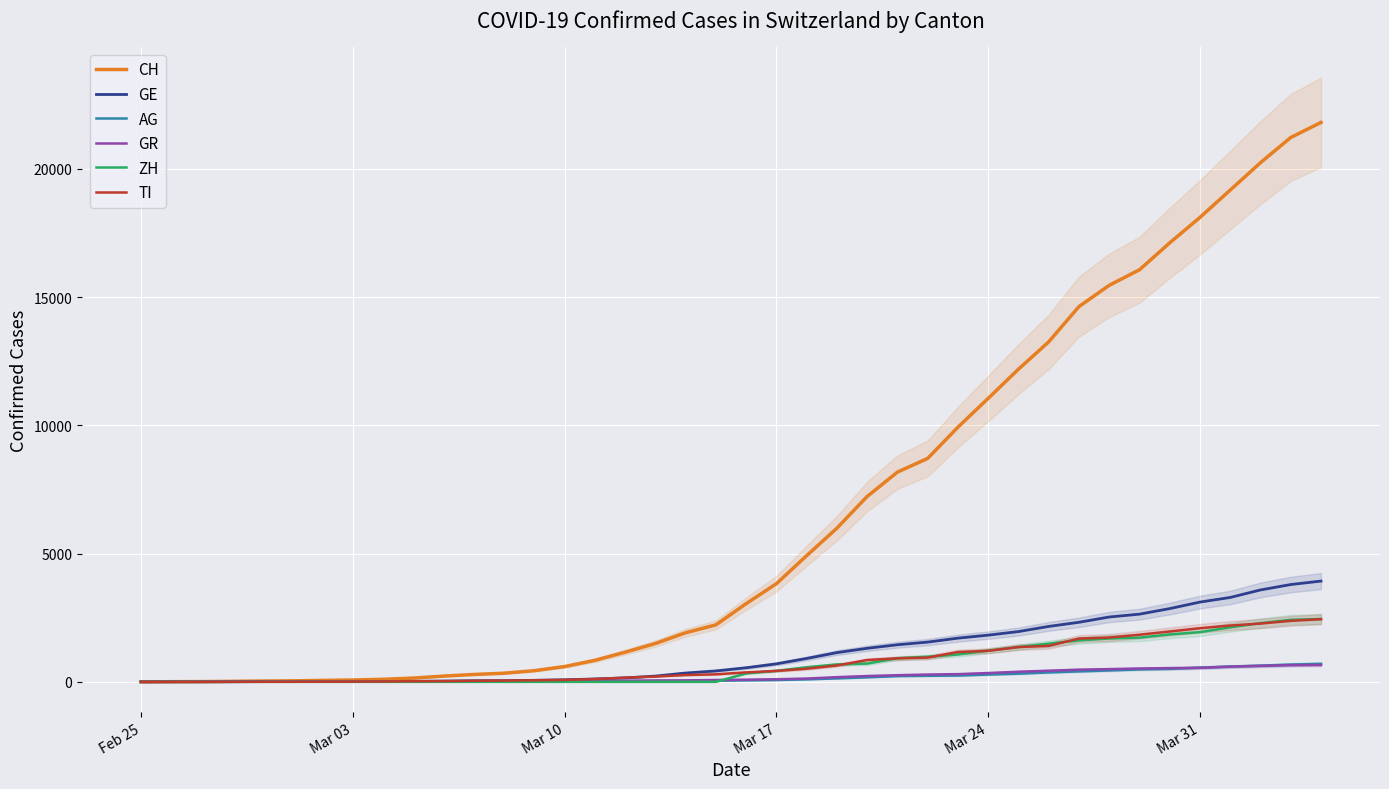

What is the label of the 40th point from the right?

Feb 25